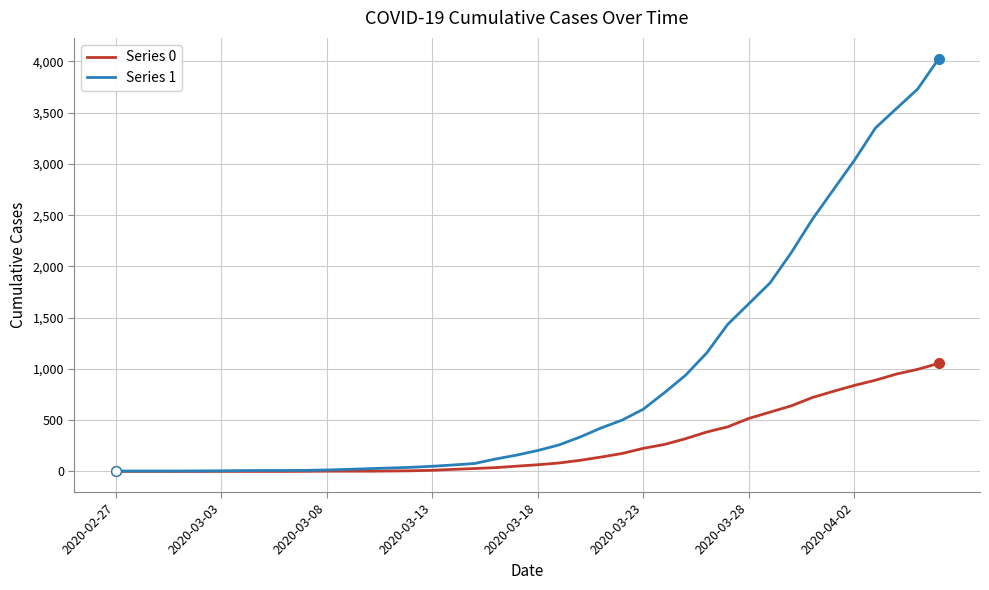

Which series has the largest total across all categories?

Series 1